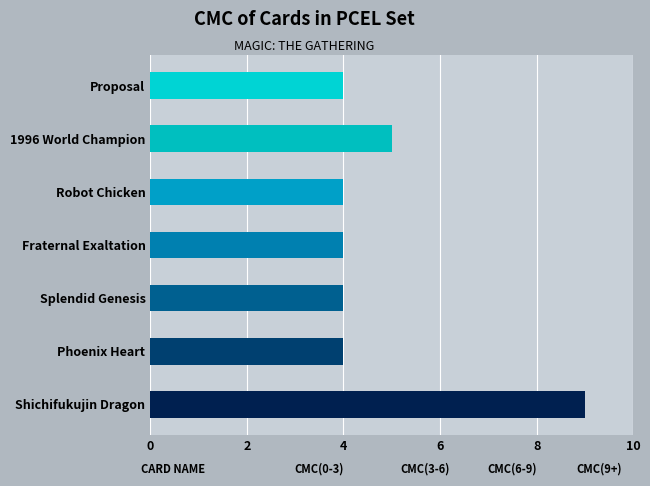

What is the sum of the values at Splendid Genesis and 1996 World Champion?

9